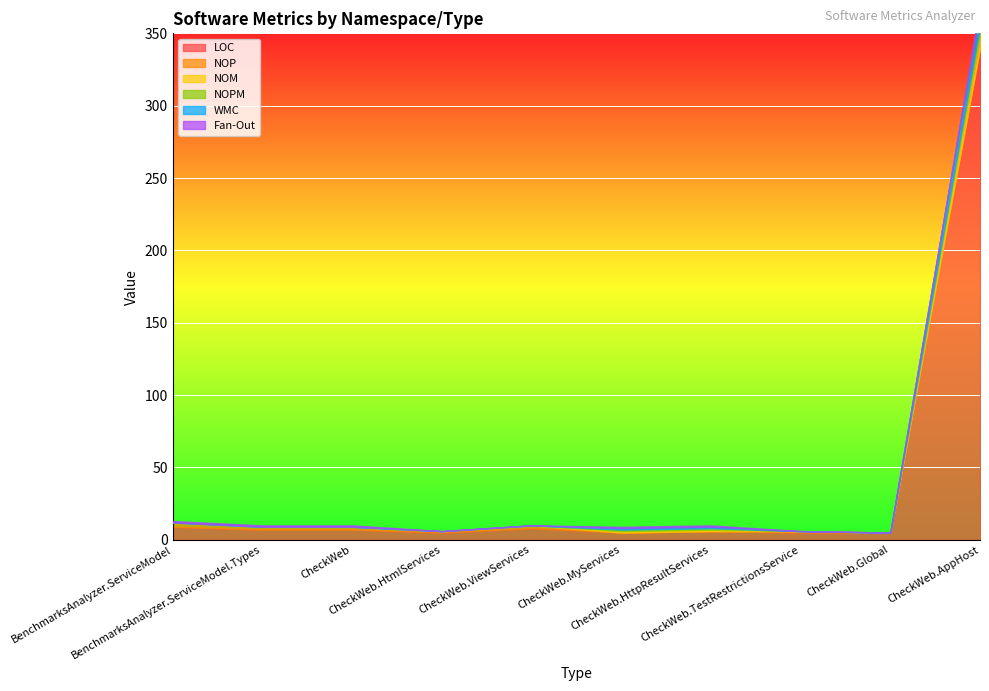

Which category has the highest value in the Fan-Out series?

BenchmarksAnalyzer.ServiceModel